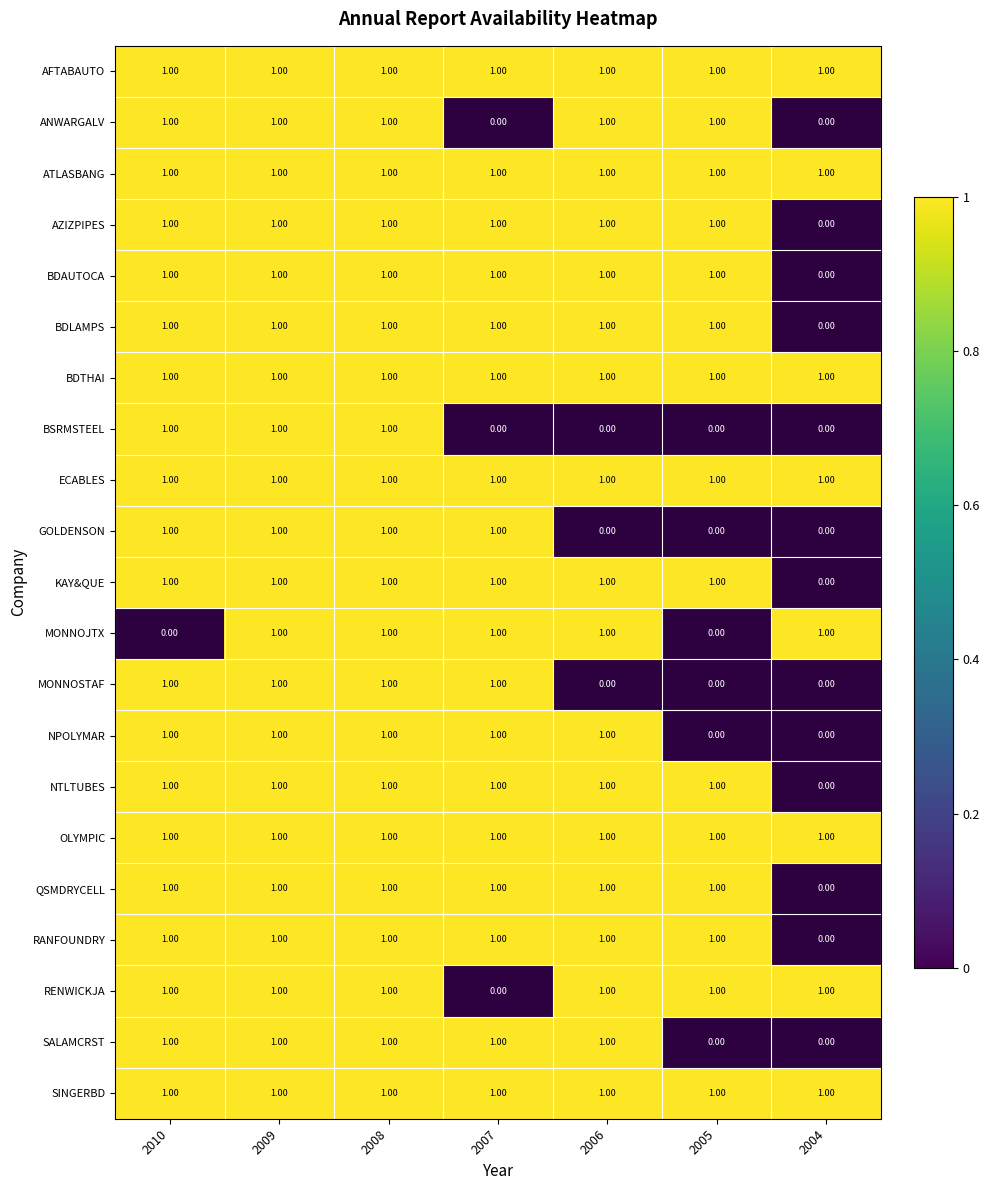

What is the total value across all series at 2008?

21